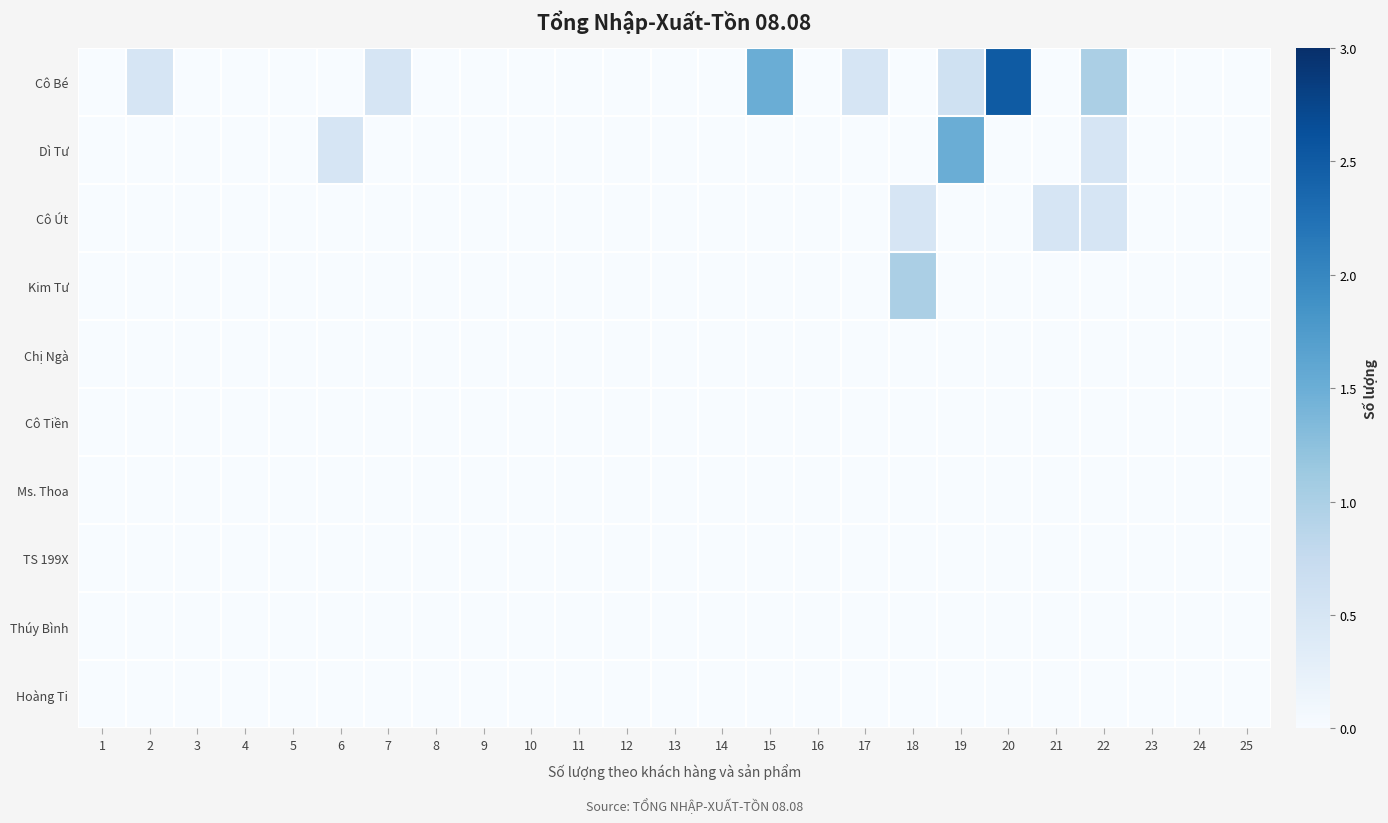

Which series has the largest total across all categories?

Cô Bé